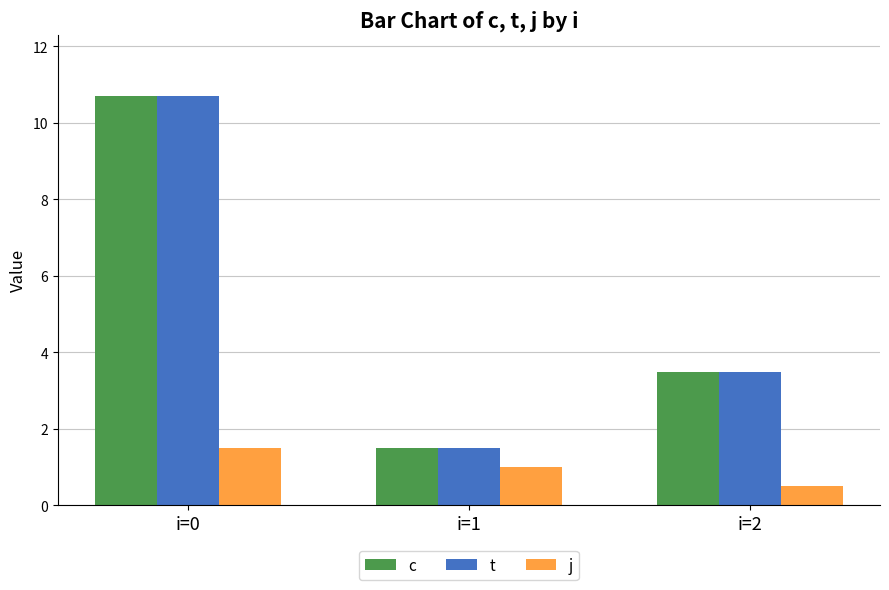

What is the spread (max minus min) of values at i=2?

3.0